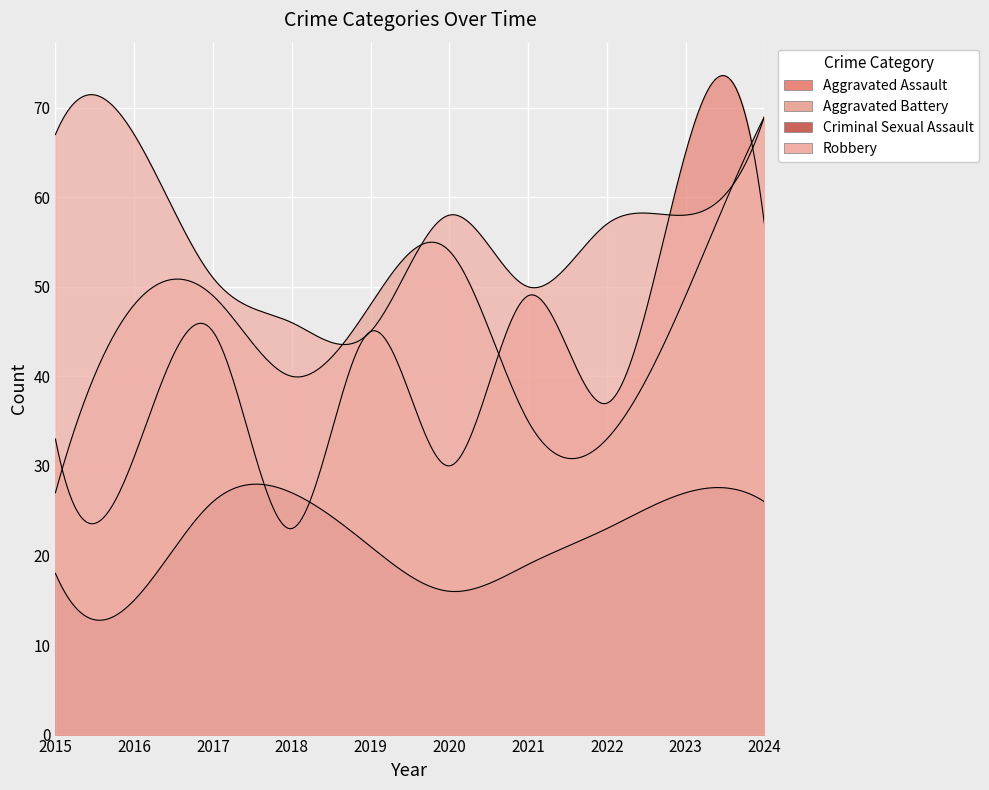

How many times do Criminal Sexual Assault and Aggravated Assault cross each other?

2